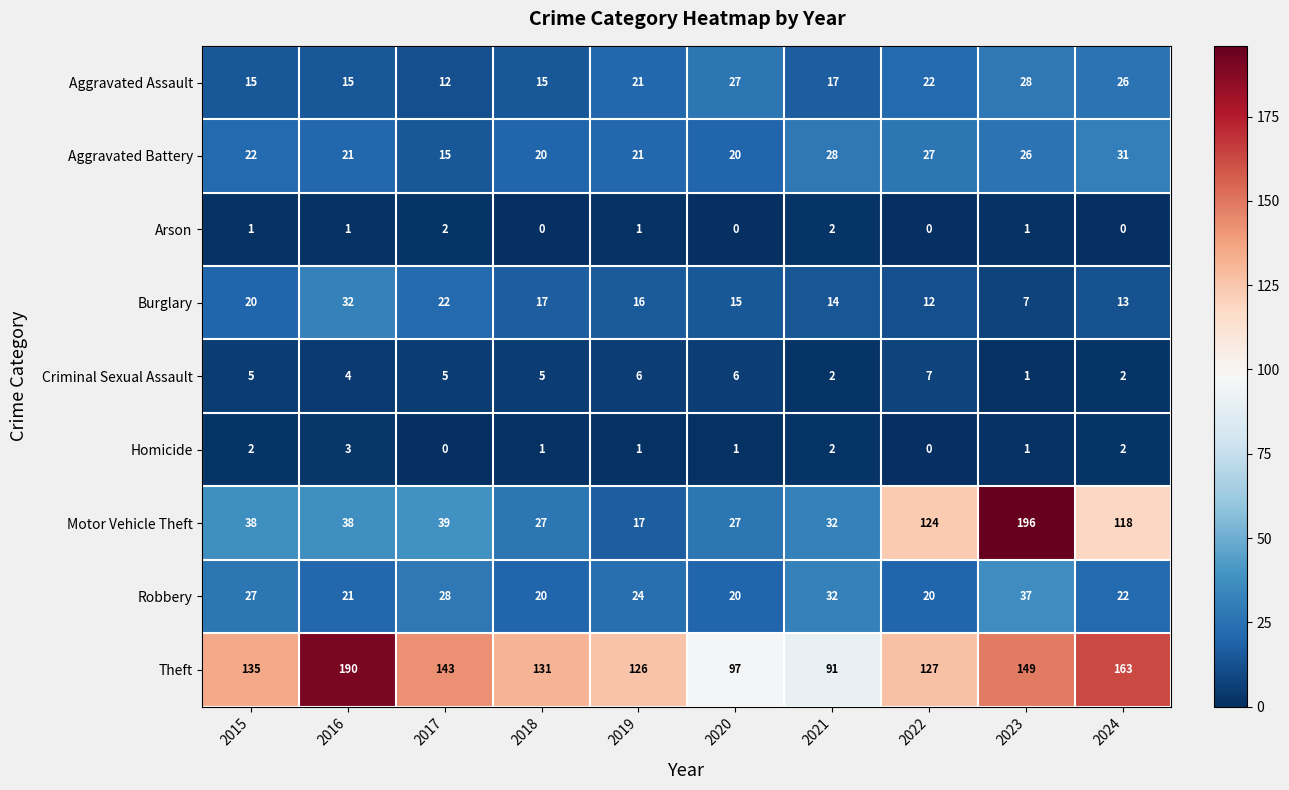

What is the greatest value displayed?

196